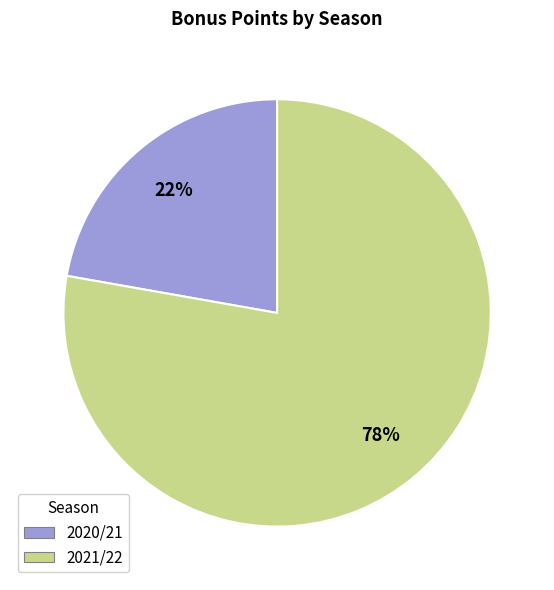

Which category has the biggest portion of the pie?

2021/22